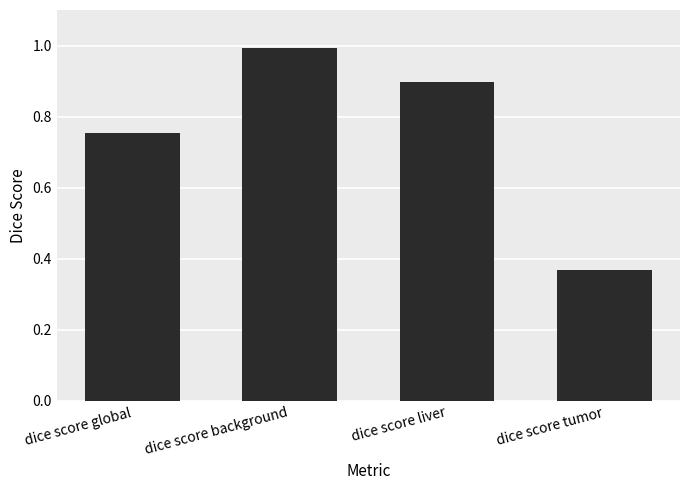

At which label is the value closest to 0?

dice score tumor